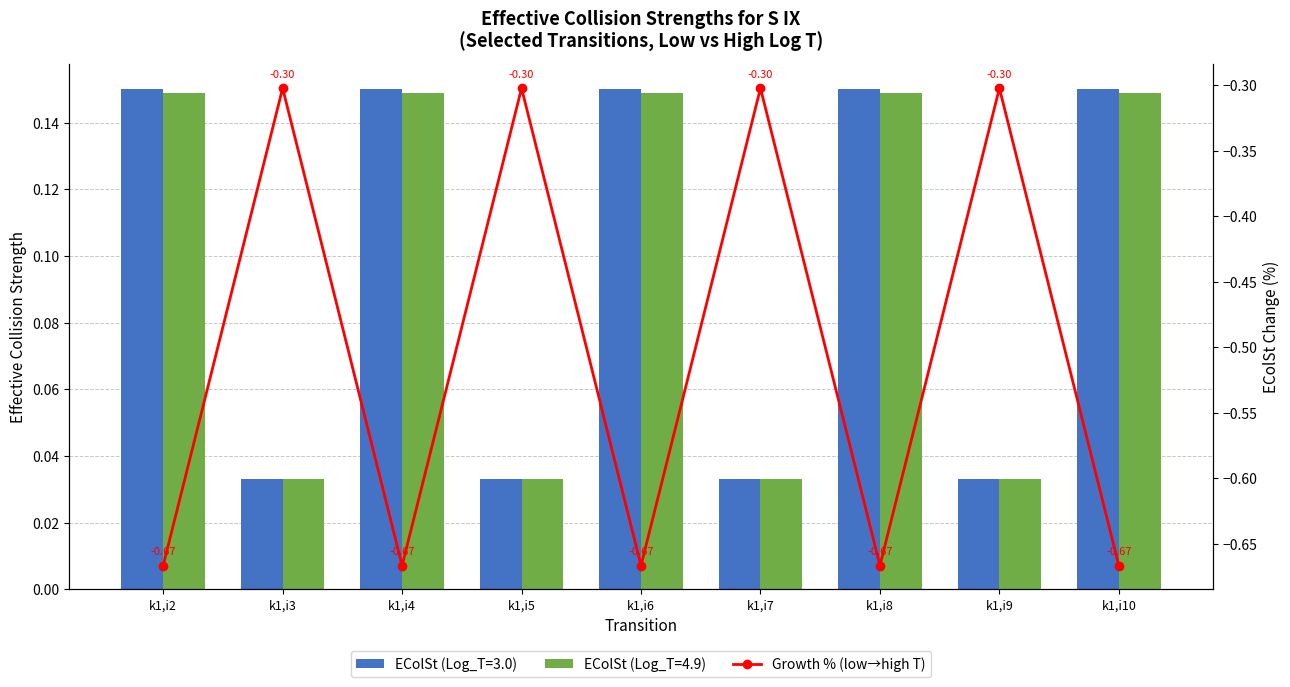

The chart shows a value of -0.7 at k1,i10. True or false?

True